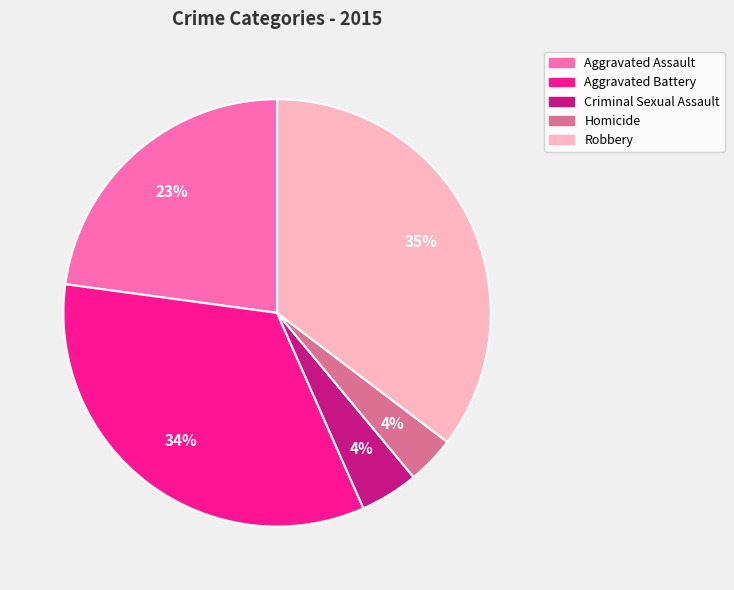

Does any single category account for the majority?

No